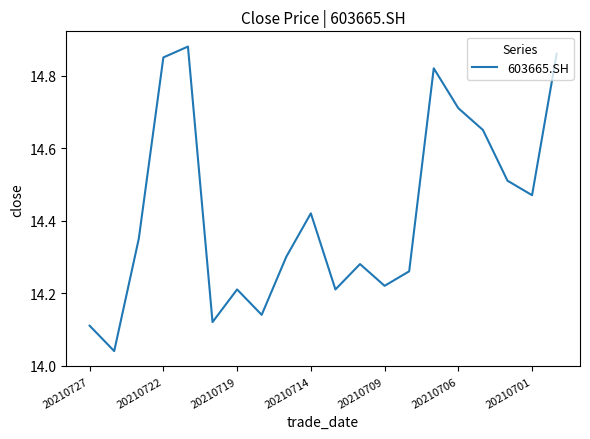

What is the difference between the maximum and minimum values?

0.8